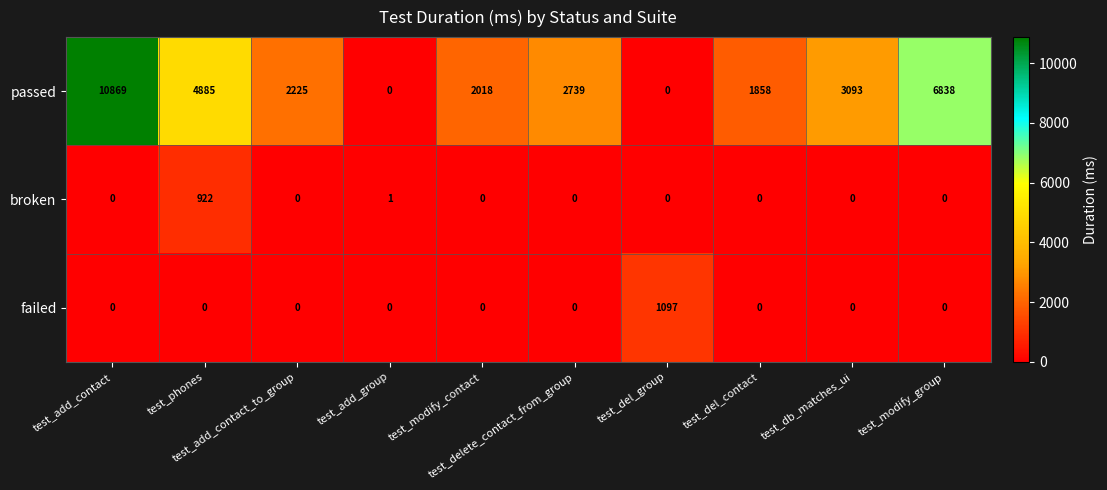

List the series in order of their peak value, highest first.

passed, failed, broken